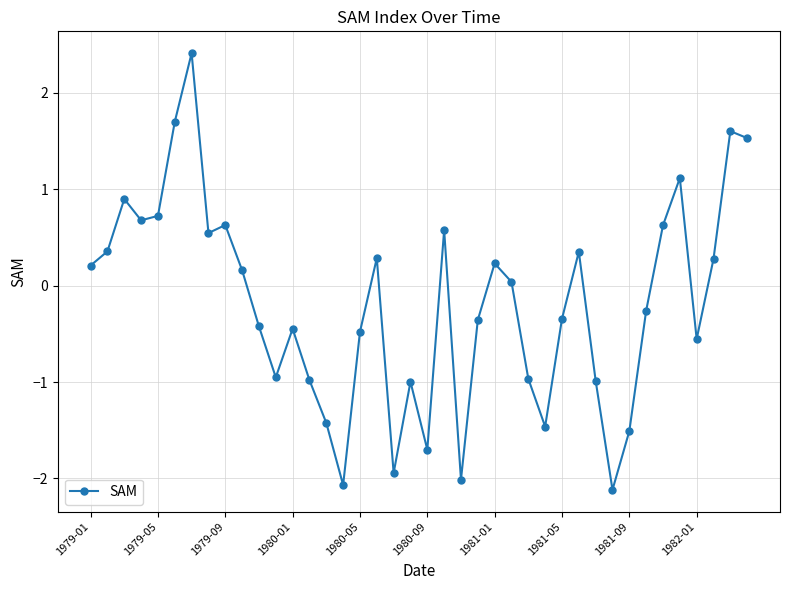

What is the difference between the maximum and minimum values?

4.5